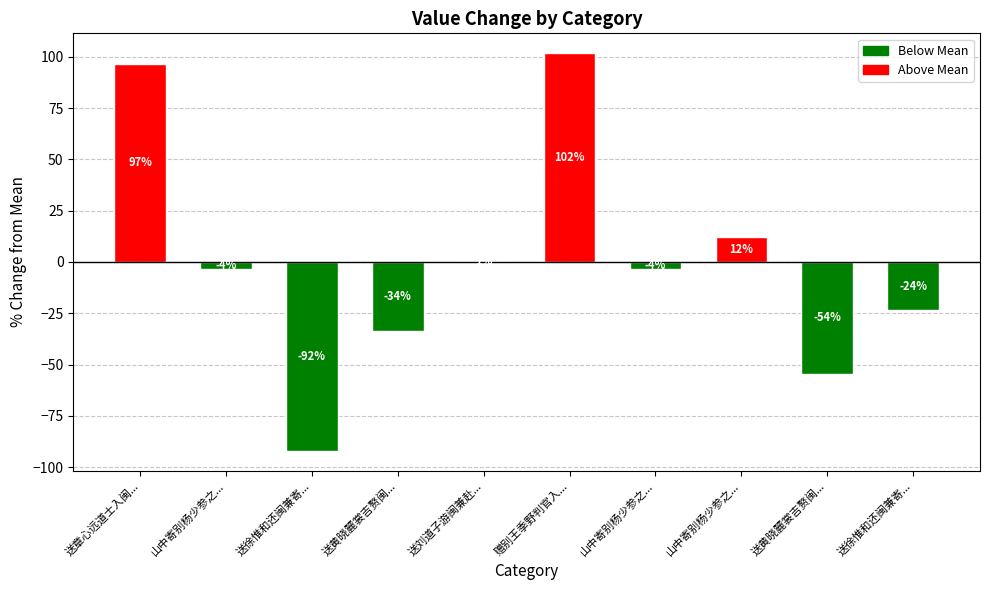

What is the difference between the maximum and second lowest values?

156.2